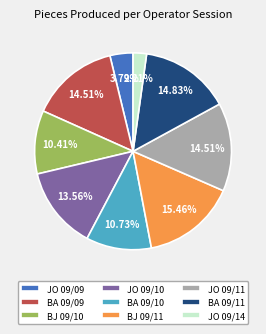

Does JO 09/09 account for over 50% of the chart?

No